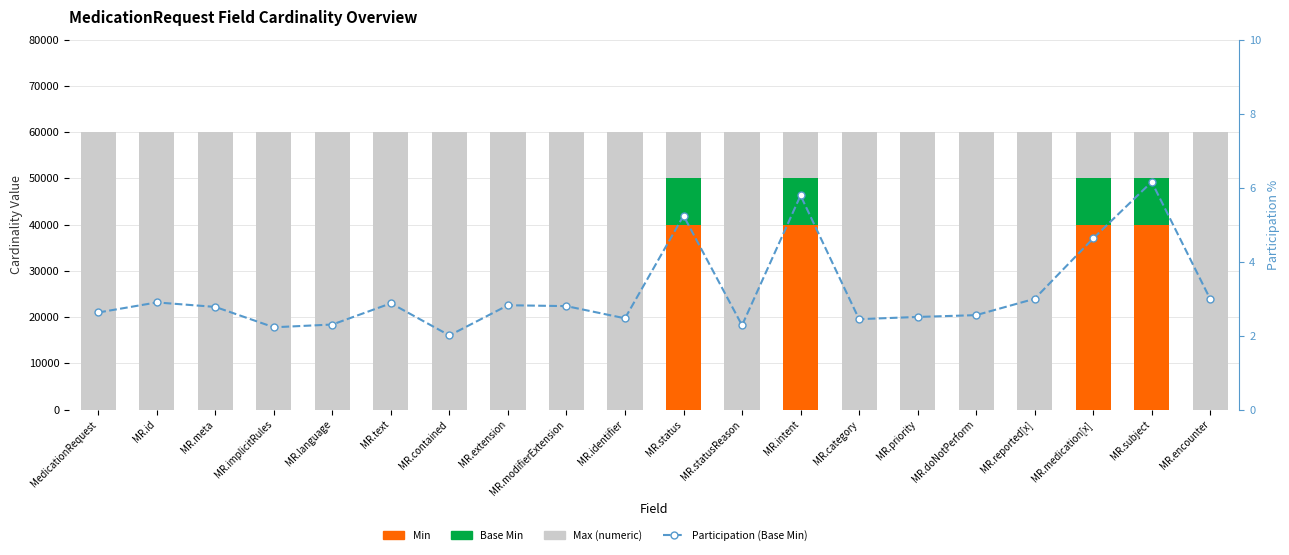

Which series has the largest total across all categories?

Max (numeric)